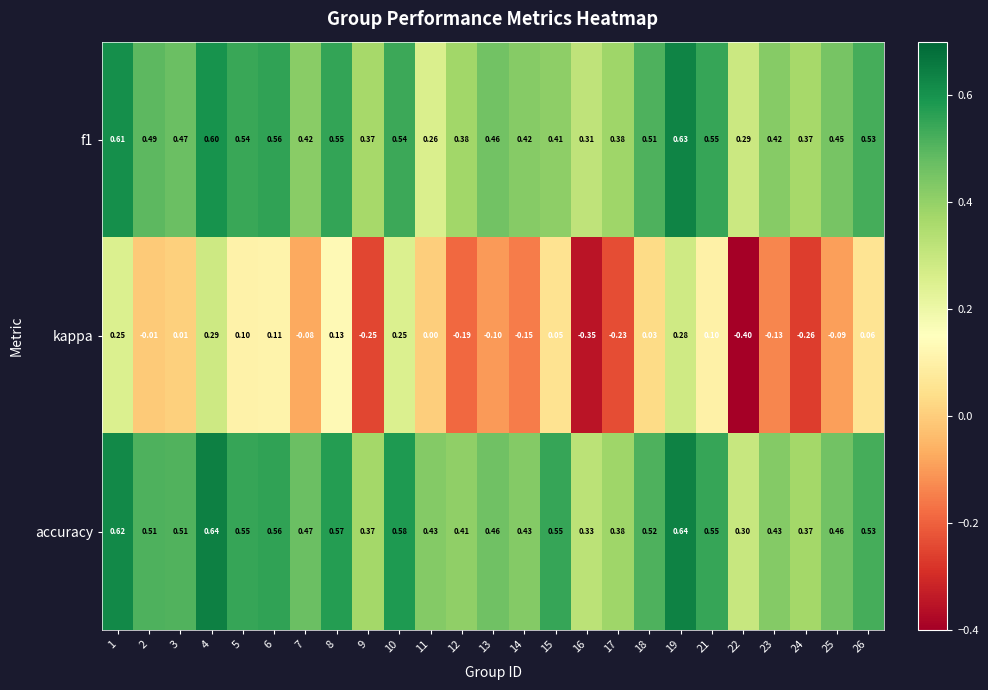

Which series changed the most between 12 and 24?

kappa